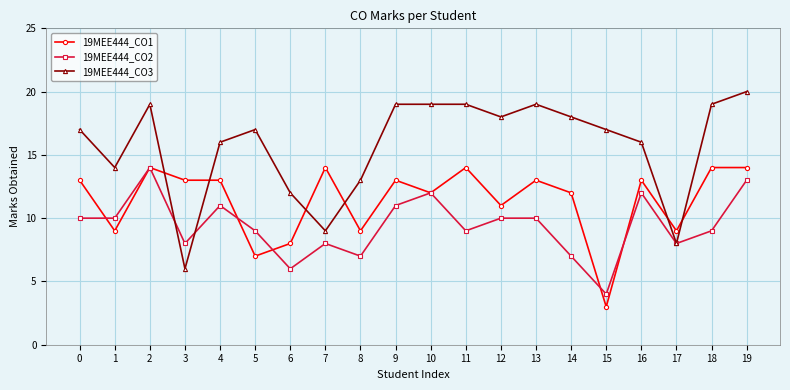

At which label is 19MEE444_CO1 closest to 8?

6